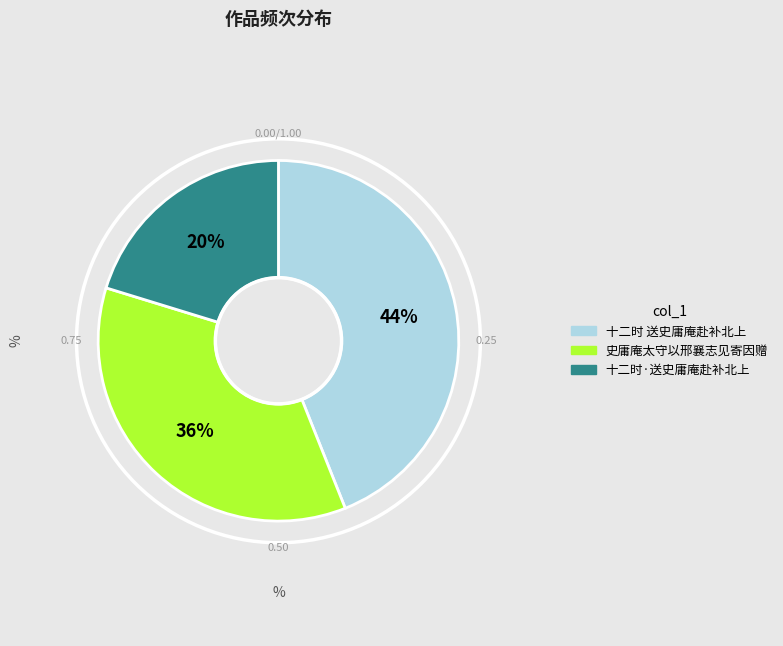

Which slice is the smallest?

十二时·送史庸庵赴补北上